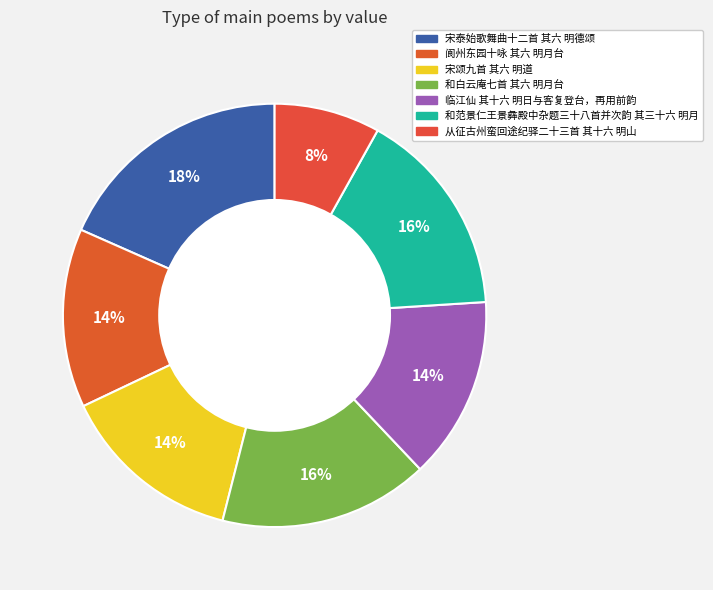

Is 宋泰始歌舞曲十二首 其六 明德颂 the majority of the pie?

No